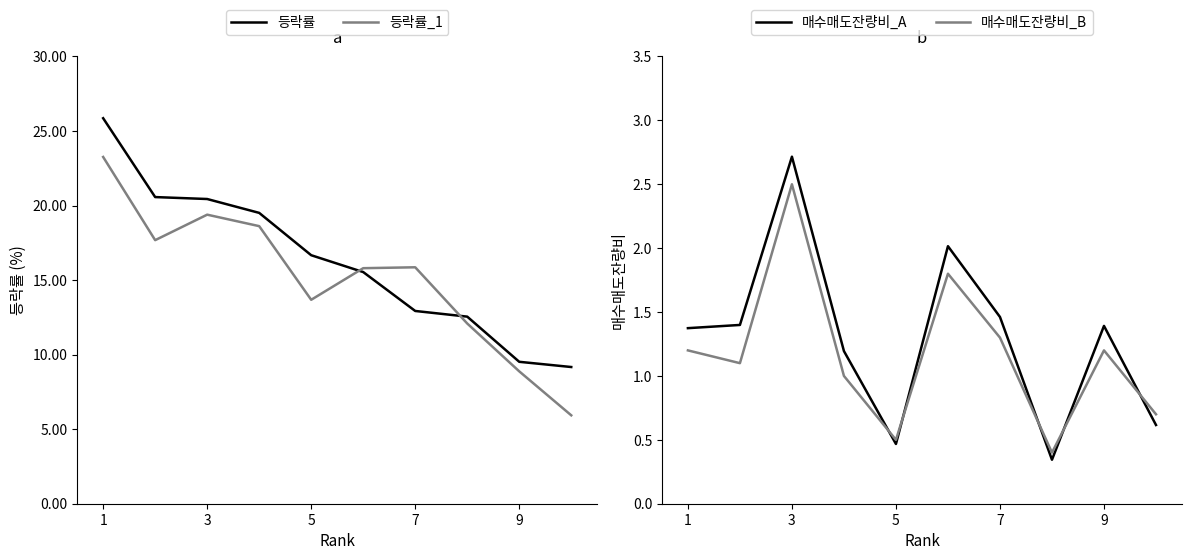

What is the highest value of the 등락률 series?

25.9